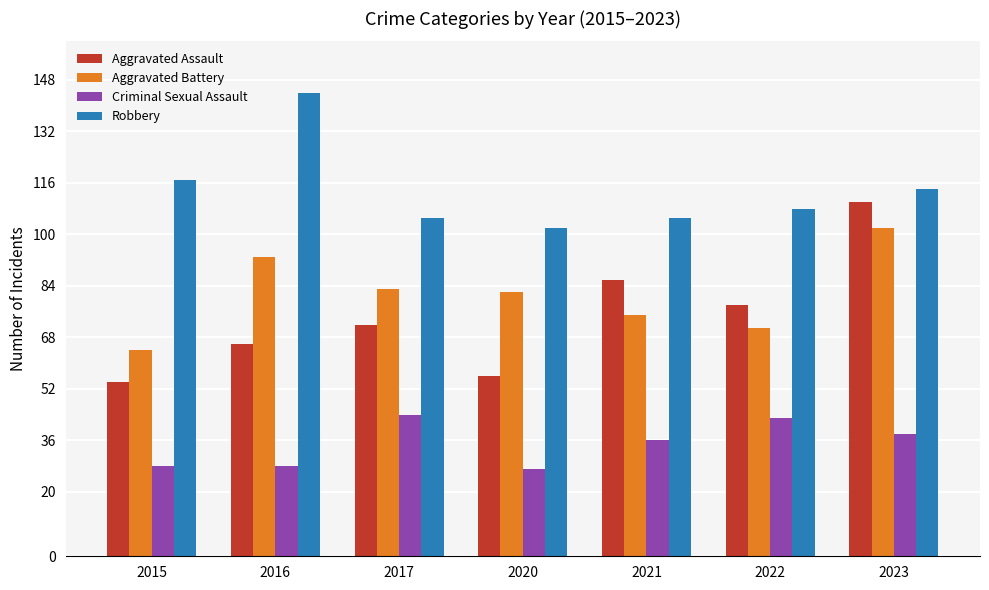

At which category is the sum across all series the highest?

2023